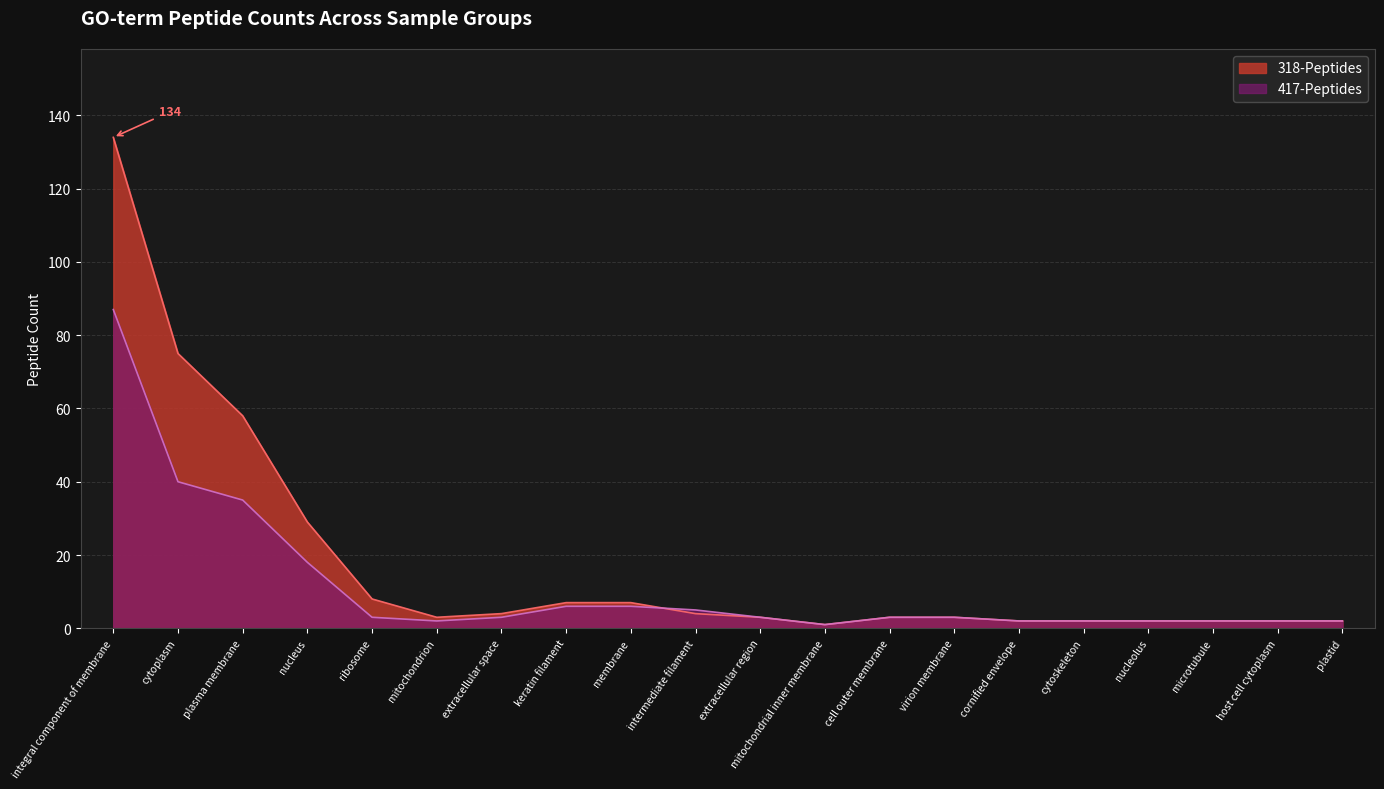

True or false: 318-Peptides has more than 1 interior local peaks.

False